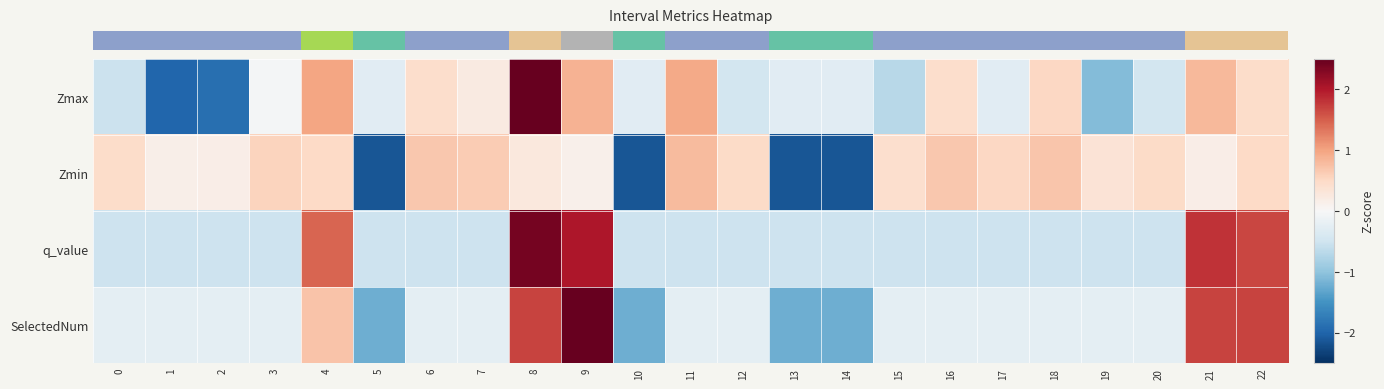

List the series in order of their peak value, lowest first.

row_1, row_2, row_3, row_0